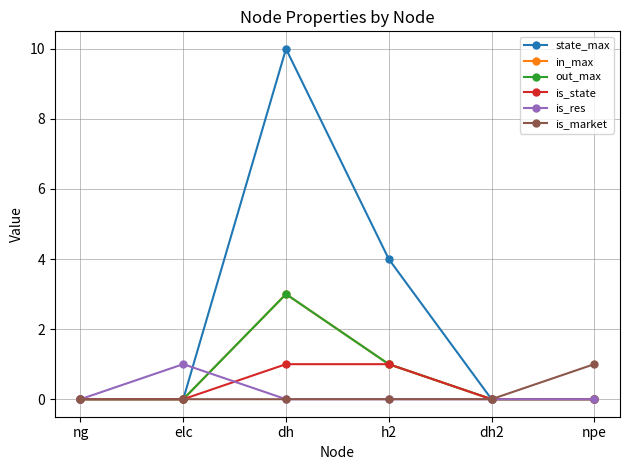

At which category does the chart reach its minimum across all series?

ng